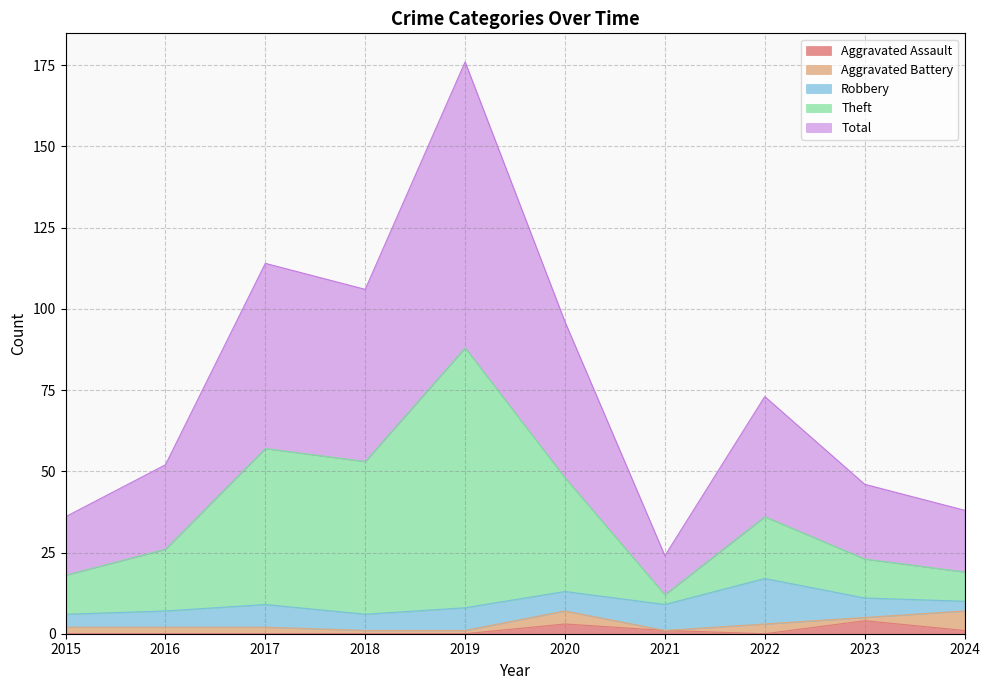

Is the value of Theft at 2020 greater than the value of Aggravated Assault at 2016?

Yes